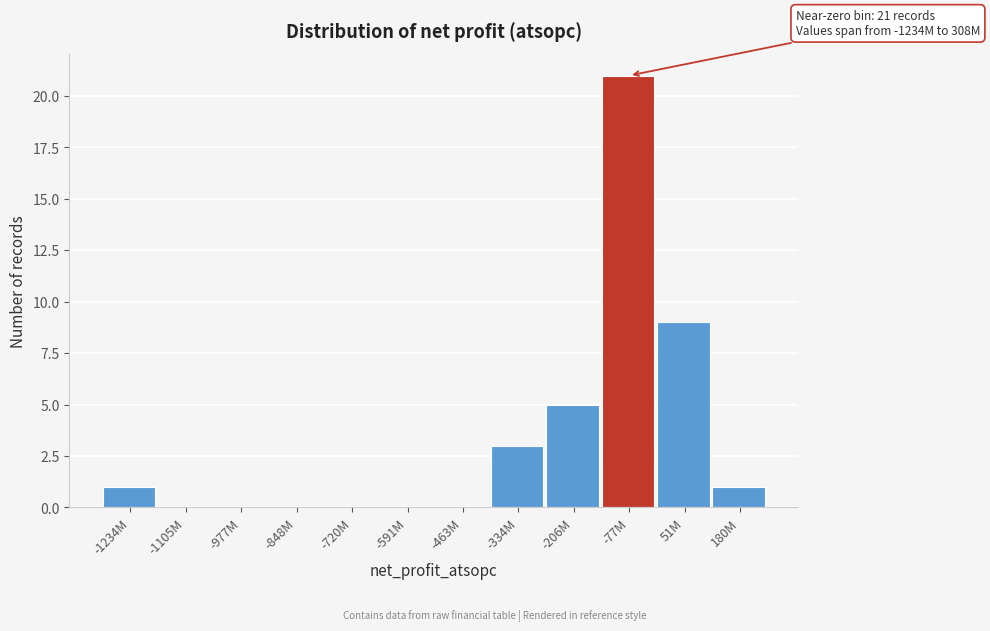

Reading left to right, transcribe all the data shown in this chart.

-1234M=1	-1105M=0	-977M=0	-848M=0	-720M=0	-591M=0	-463M=0	-334M=3	-206M=5	-77M=21	51M=9	180M=1